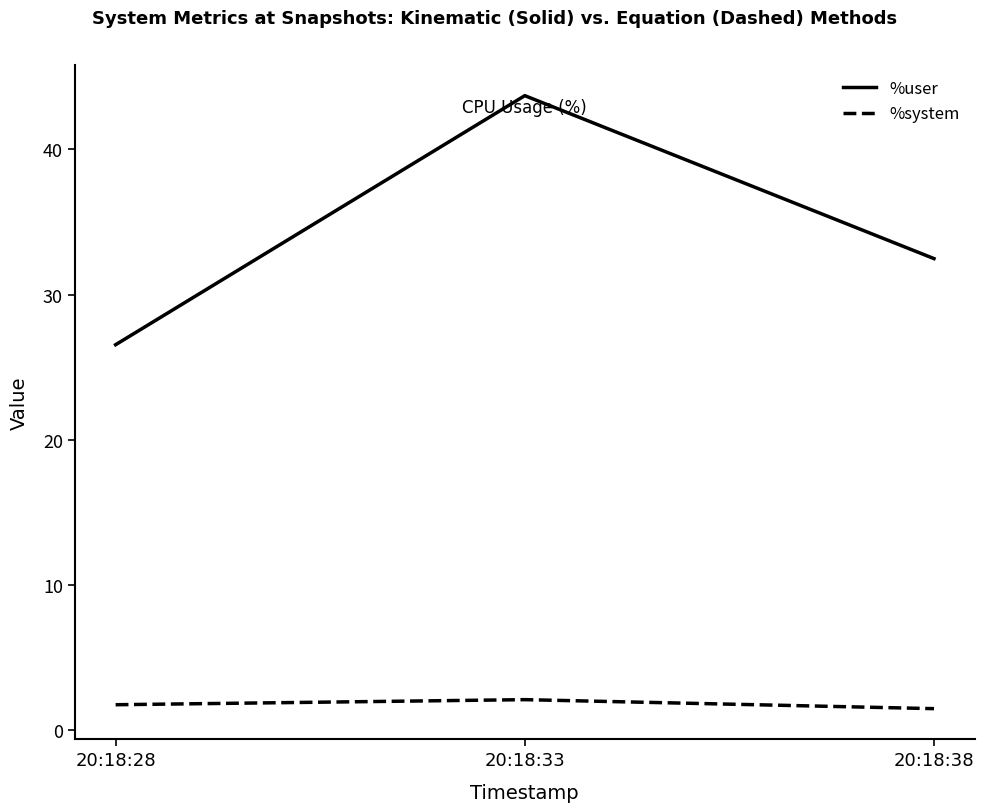

At how many categories does at least one series exceed 2?

3